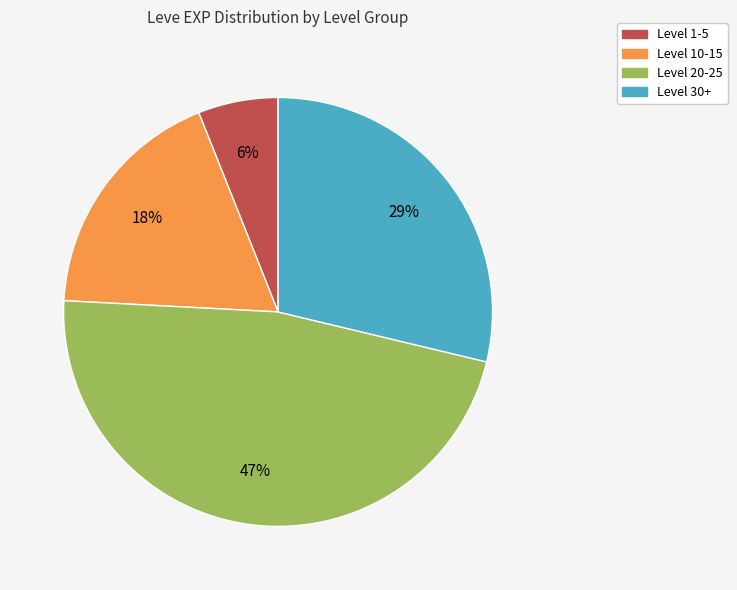

Between Level 30+ and Level 1-5, which is larger?

Level 30+